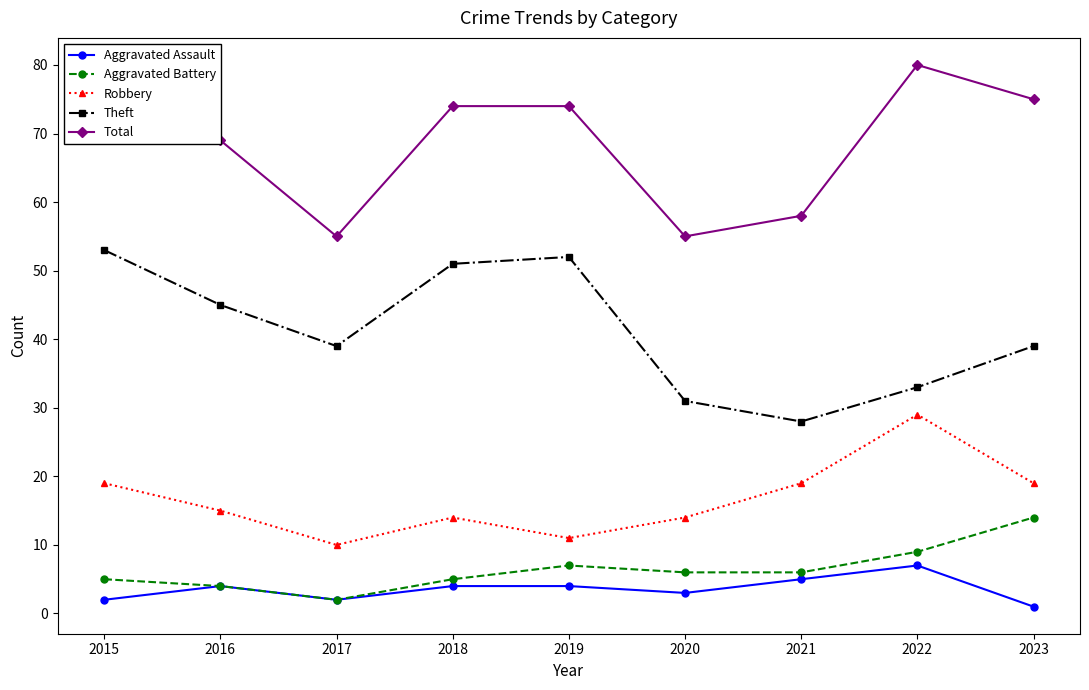

What is the average value of the Aggravated Assault series?

4